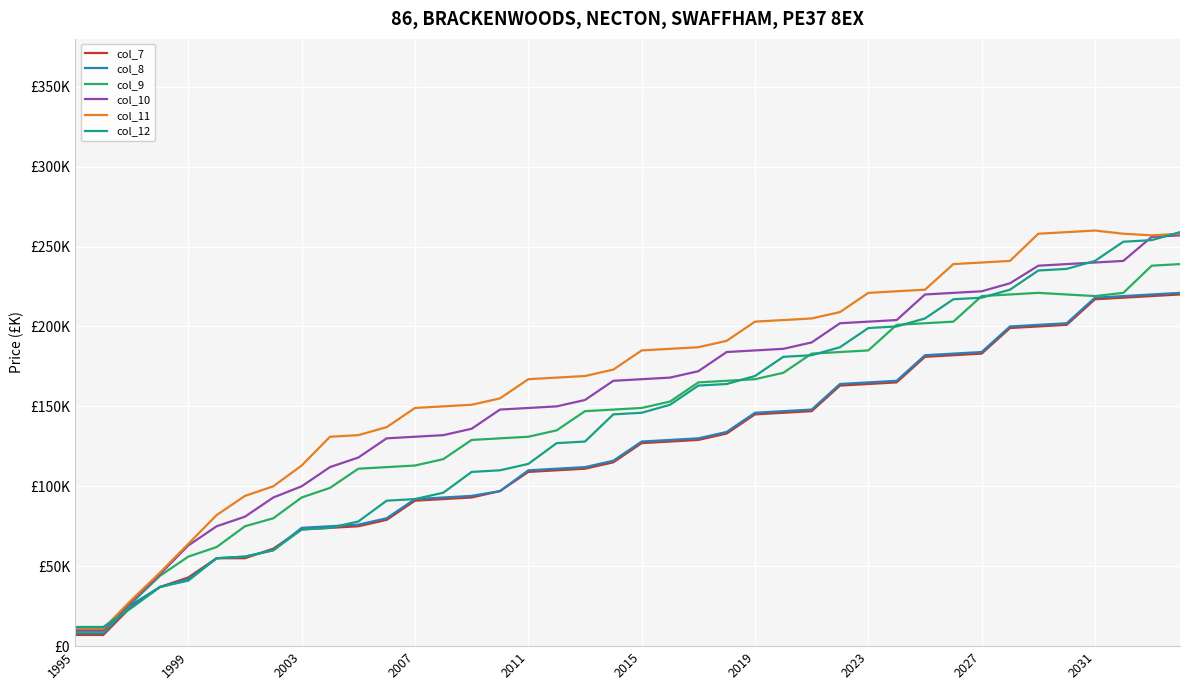

Which series has the largest range (max minus min)?

col_11